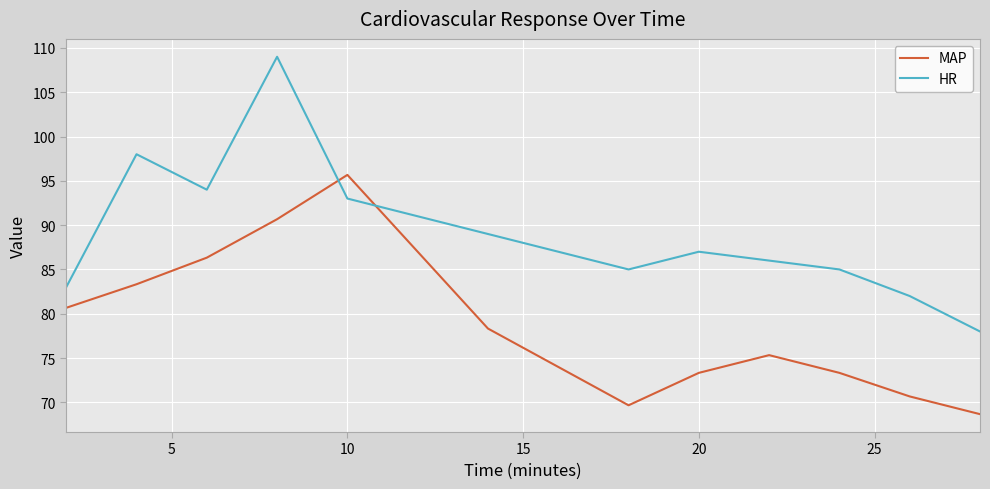

Rank the series by their maximum value, from lowest to highest.

MAP, HR